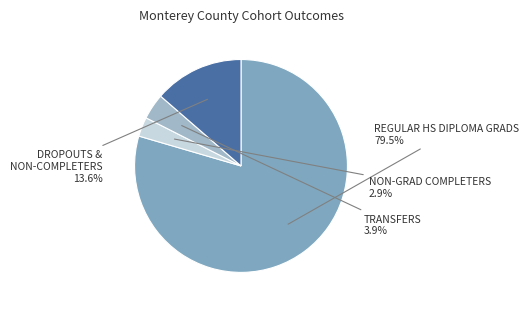

Which category has the biggest portion of the pie?

REGULAR HS DIPLOMA GRADS